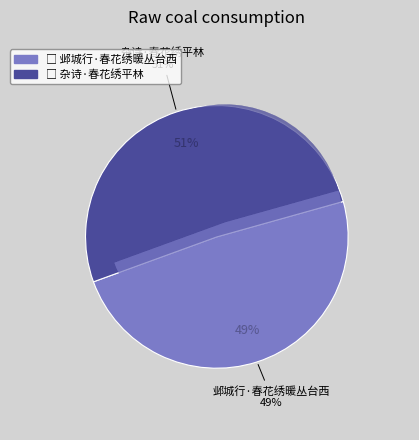

How many segments does this pie chart have?

2